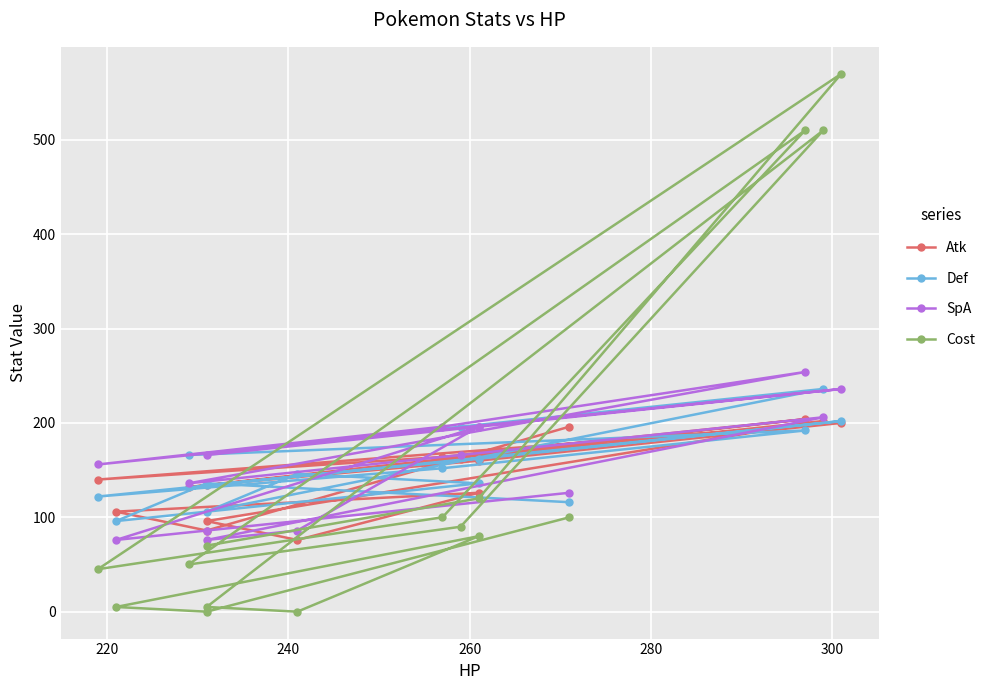

How many intersections are there between Atk and Def?

5